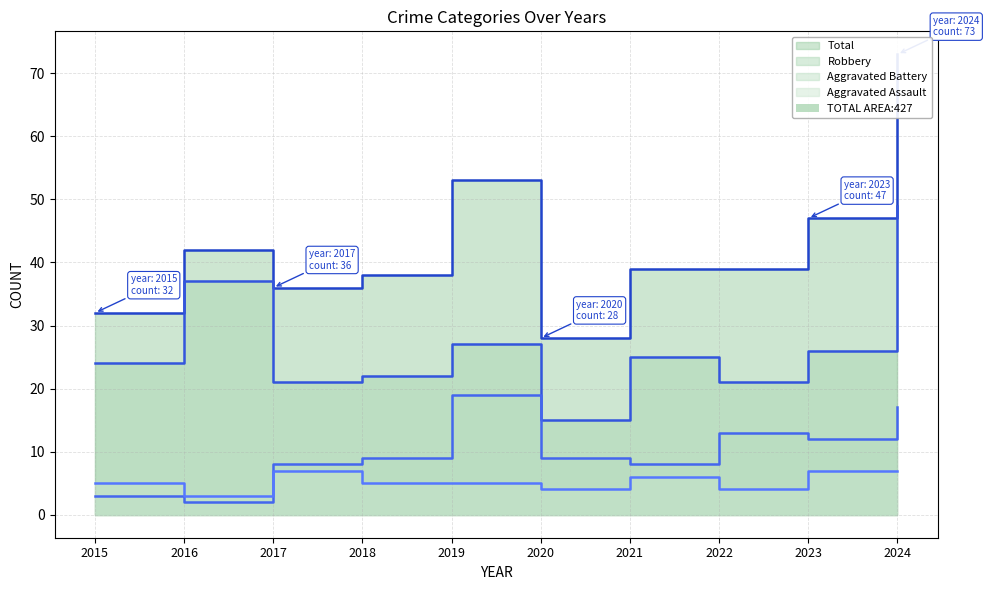

At which category is the sum across all series the highest?

2024